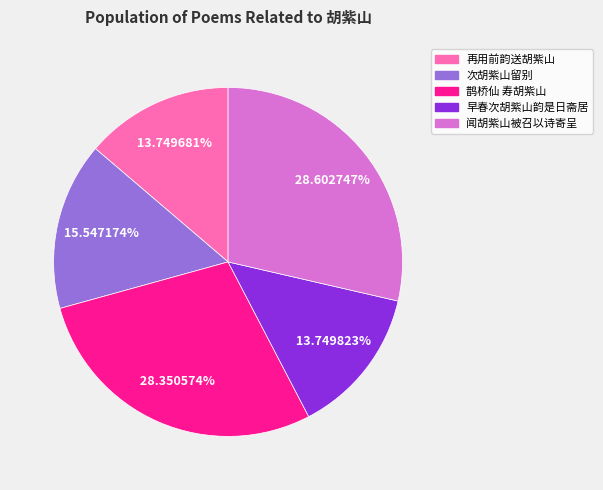

Is the sum of 鹊桥仙 寿胡紫山 and 次胡紫山留别 greater than half?

No